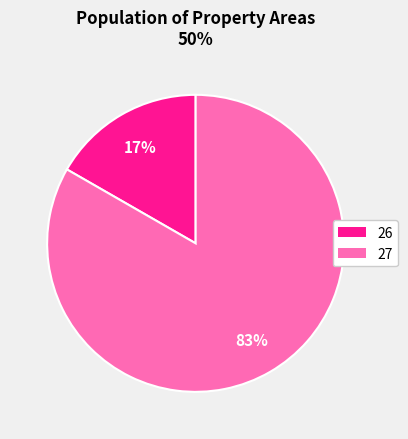

Count the number of slices in the pie.

2